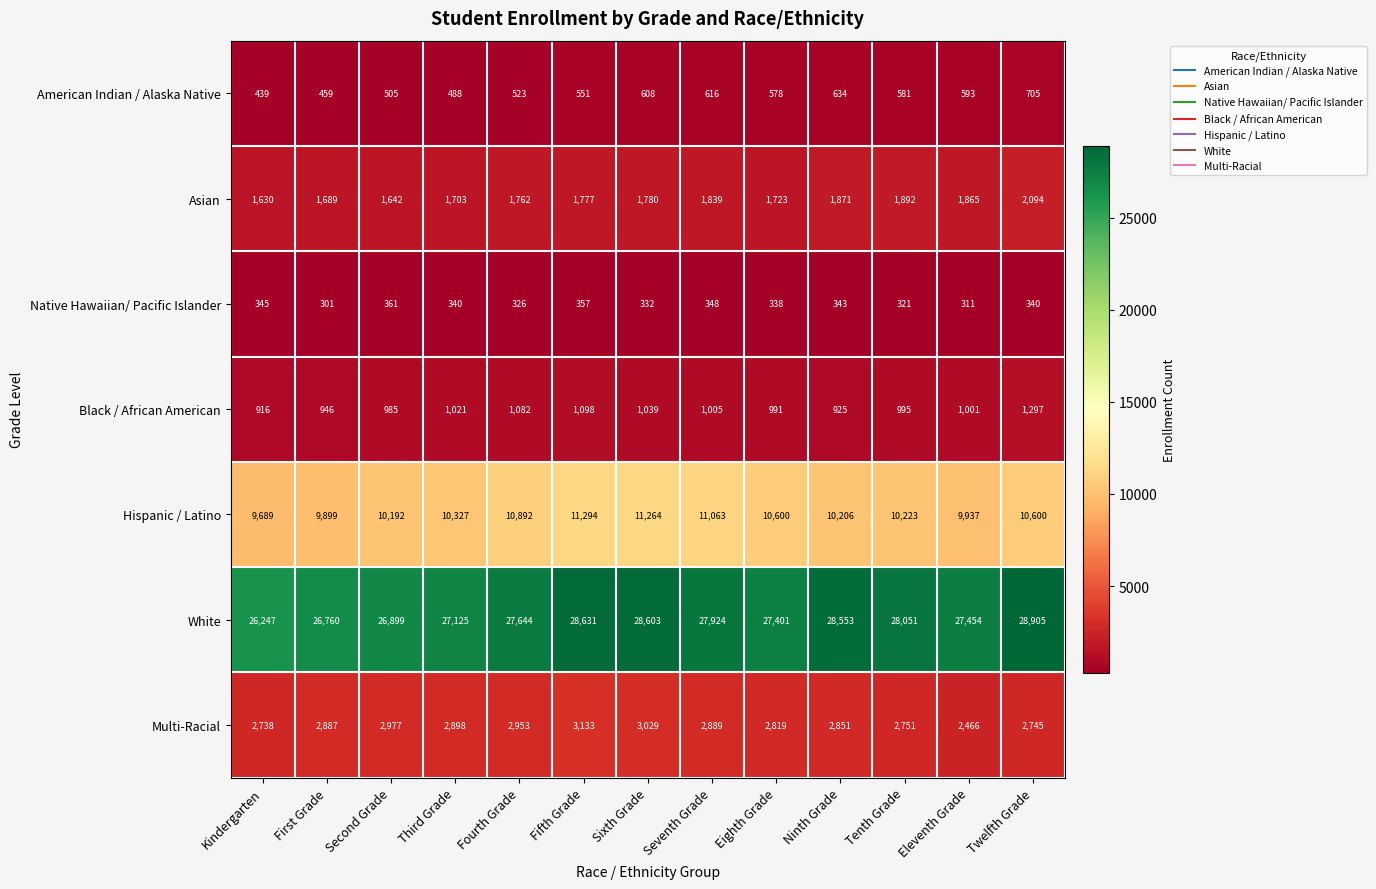

At how many categories does at least one series exceed 15122?

13